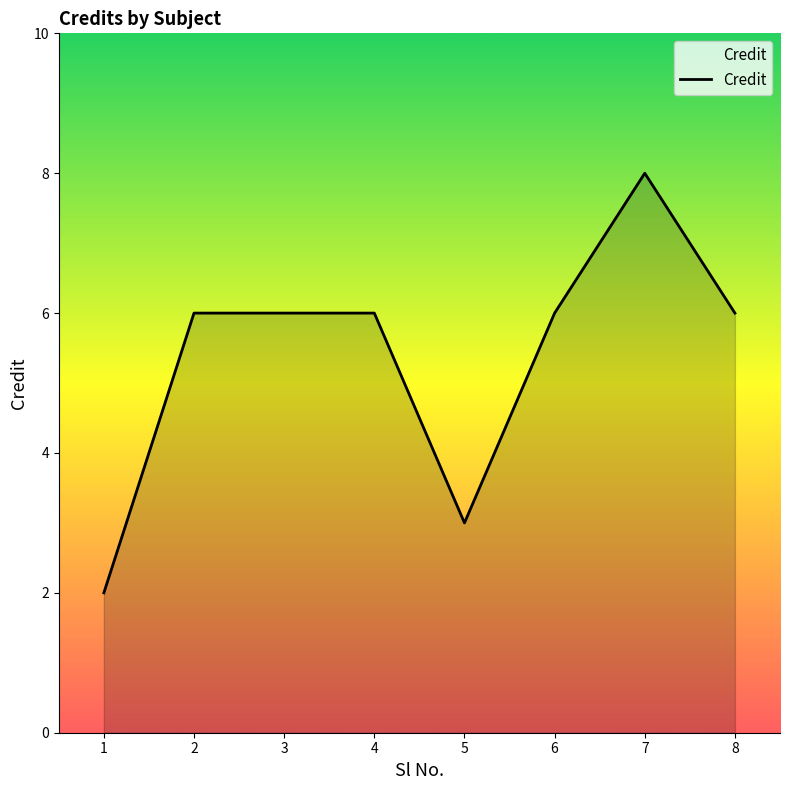

What is the difference between the second highest and second lowest values?

3